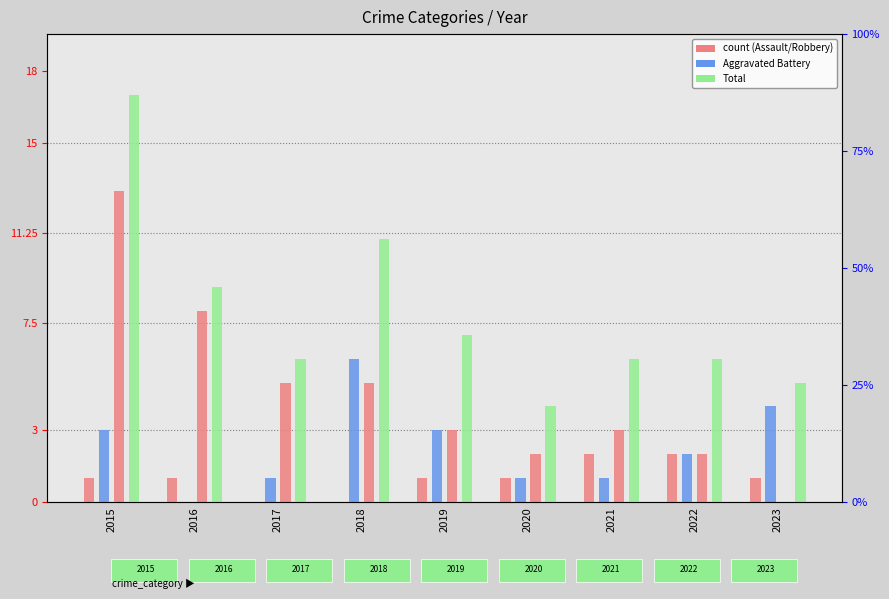

At how many categories does at least one series exceed 2?

9